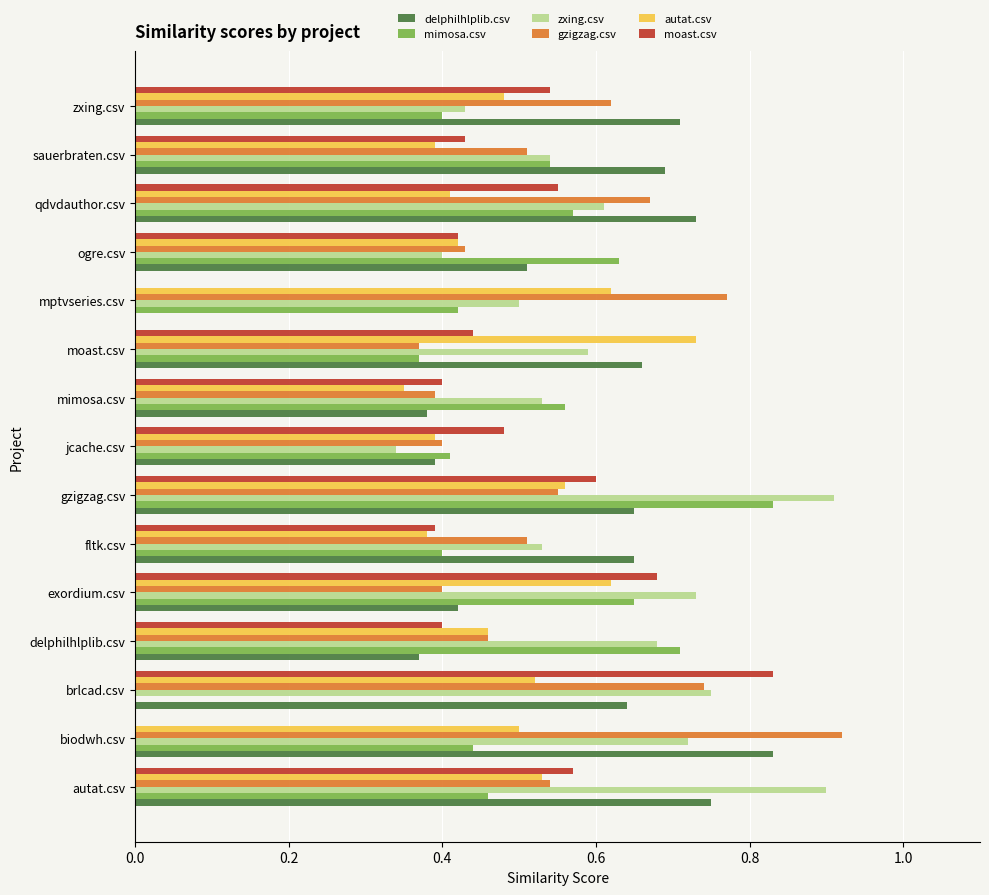

The delphilhlplib.csv series shows 0.7 at sauerbraten.csv. True or false?

True